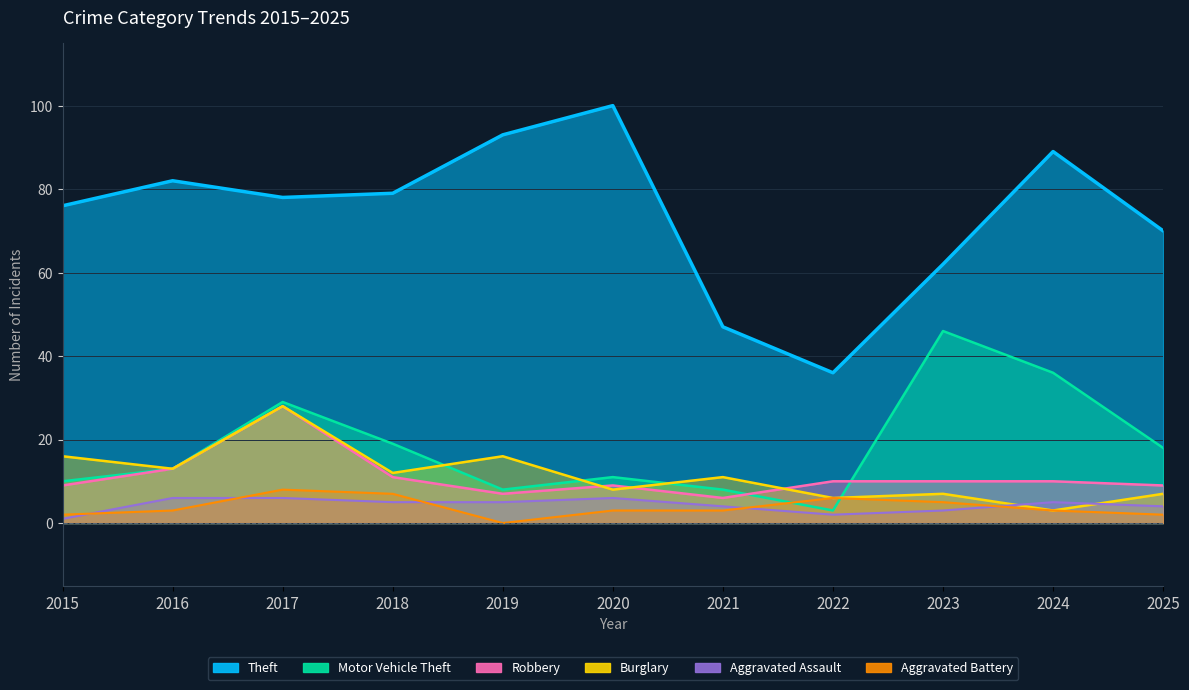

Reading left to right, transcribe all the data shown in this chart.

Theft: 2015=76	2016=82	2017=78	2018=79	2019=93	2020=100	2021=47	2022=36	2023=62	2024=89	2025=70
Motor Vehicle Theft: 2015=10	2016=13	2017=29	2018=19	2019=8	2020=11	2021=8	2022=3	2023=46	2024=36	2025=18
Robbery: 2015=9	2016=13	2017=28	2018=11	2019=7	2020=9	2021=6	2022=10	2023=10	2024=10	2025=9
Burglary: 2015=16	2016=13	2017=28	2018=12	2019=16	2020=8	2021=11	2022=6	2023=7	2024=3	2025=7
Aggravated Assault: 2015=1	2016=6	2017=6	2018=5	2019=5	2020=6	2021=4	2022=2	2023=3	2024=5	2025=4
Aggravated Battery: 2015=2	2016=3	2017=8	2018=7	2019=0	2020=3	2021=3	2022=6	2023=5	2024=3	2025=2